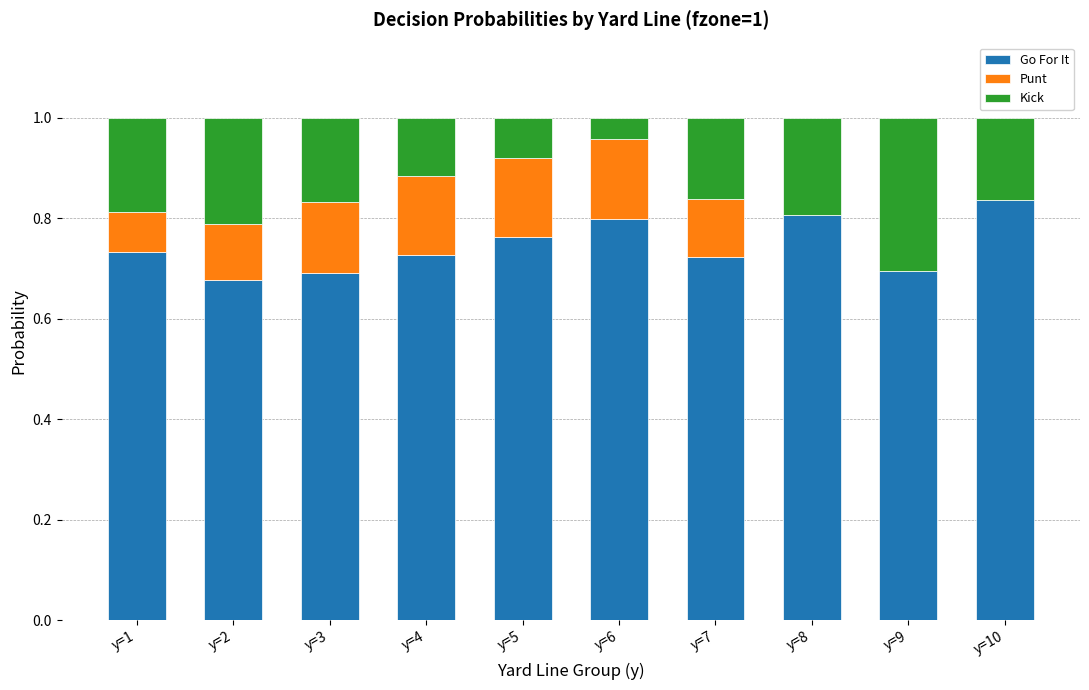

Does the chart contain stacked bars?

Yes